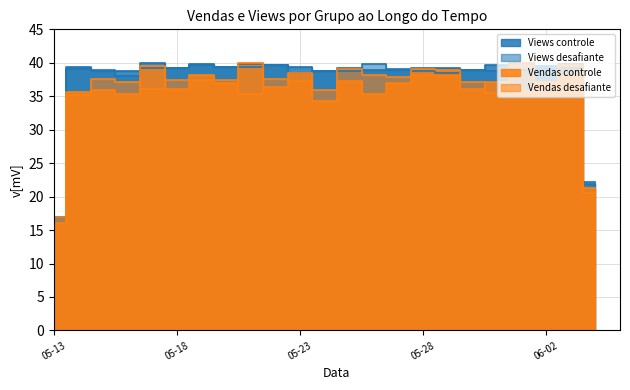

What are all the series names shown in the legend?

Views controle, Views desafiante, Vendas controle, Vendas desafiante